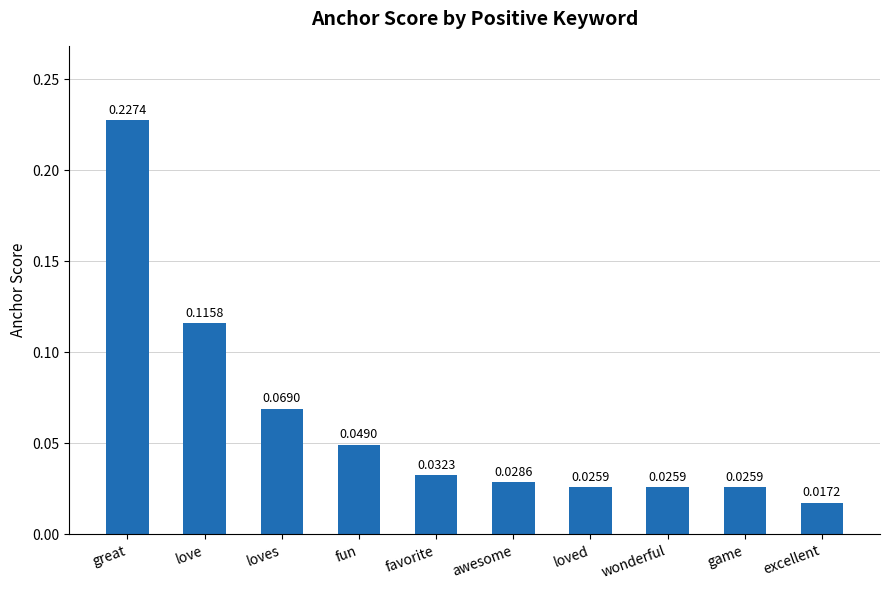

What is the label of the 8th bar from the left?

wonderful